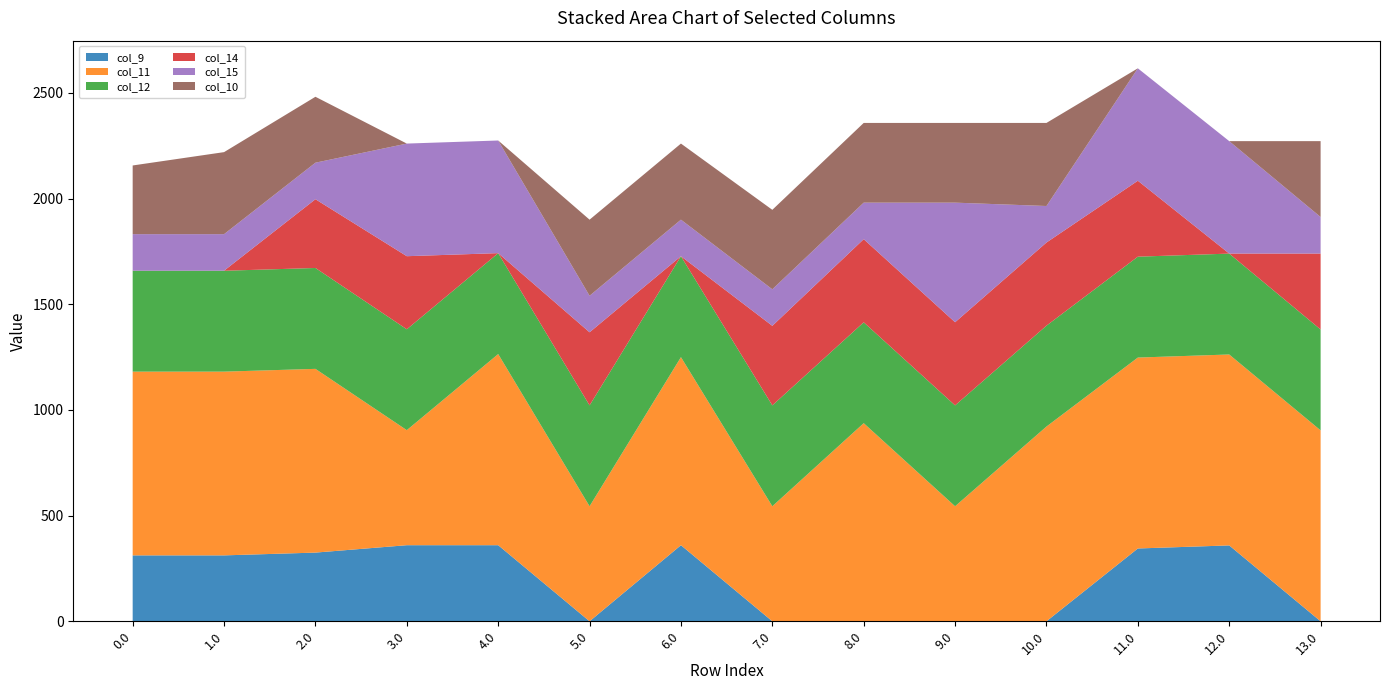

Reading left to right, what are all the values shown in this chart?

col_9: 311.9	311.9	325.0	360.0	360.0	0.0	360.0	0.0	0.0	0.0	0.0	344.5	359.0	0.0
col_11: 869.3	869.3	869.3	544.3	904.3	544.3	889.7	544.3	937.3	544.3	921.4	903.3	903.3	903.3
col_12: 477.2	477.2	477.2	477.2	477.2	477.2	477.2	477.2	477.2	477.2	477.2	477.2	477.2	477.2
col_14: 0.3	0.3	325.3	345.7	0.3	345.7	0.3	376.3	393.3	393.3	393.3	359.3	0.3	359.3
col_15: 172.8	172.8	172.8	532.8	532.8	172.8	172.8	172.8	172.8	565.8	172.8	531.8	531.8	172.8
col_10: 325.0	388.1	311.9	0.0	0.0	360.0	360.0	376.0	377.1	377.1	393.0	0.0	0.0	359.0